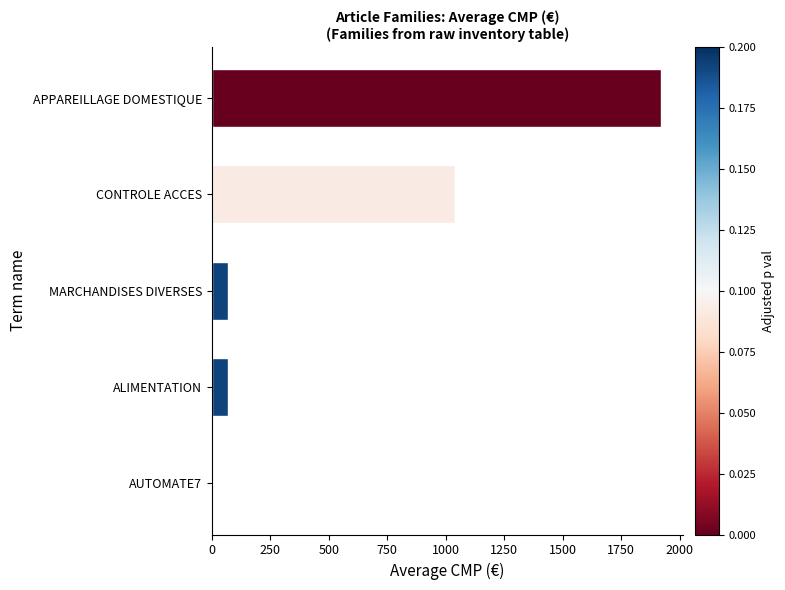

What is the approximate value at MARCHANDISES DIVERSES?

71.0